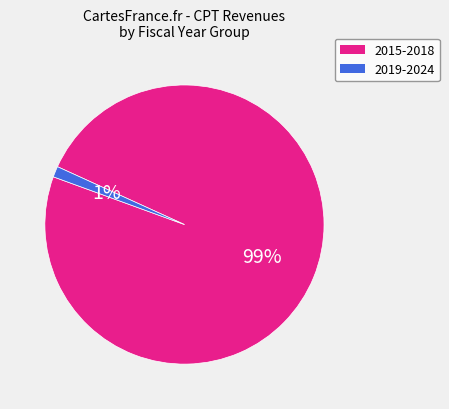

Which has a higher value, 2015-2018 or 2019-2024?

2015-2018